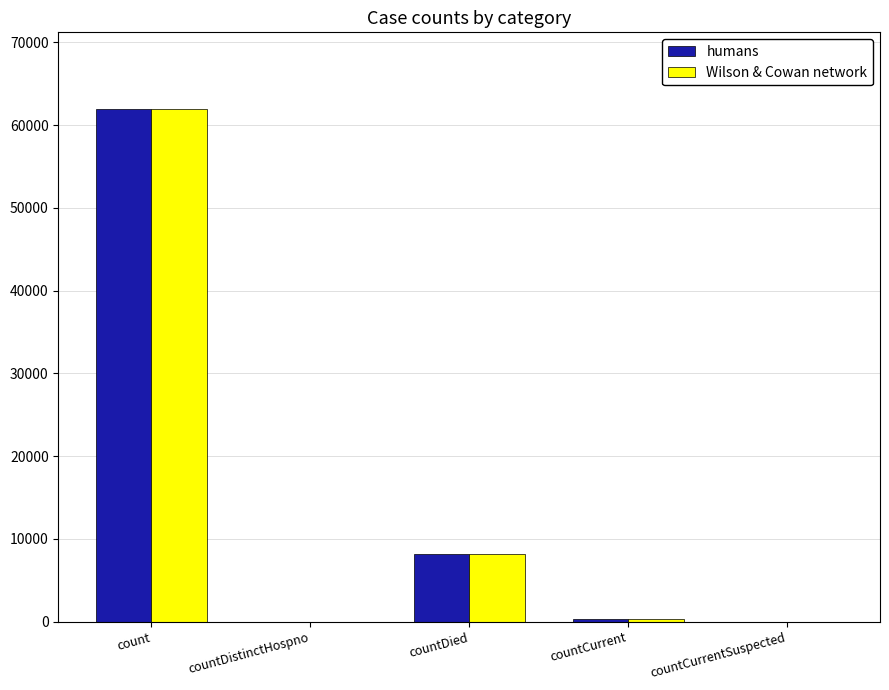

Count the number of data series in this chart.

2